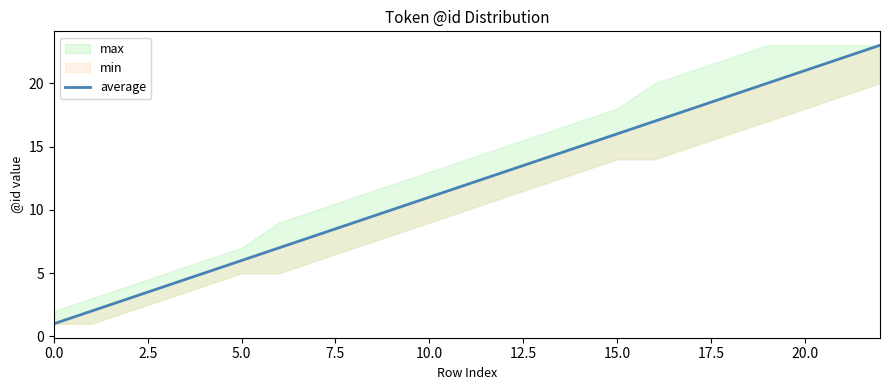

What is the change in value from 15 to 20?

+5